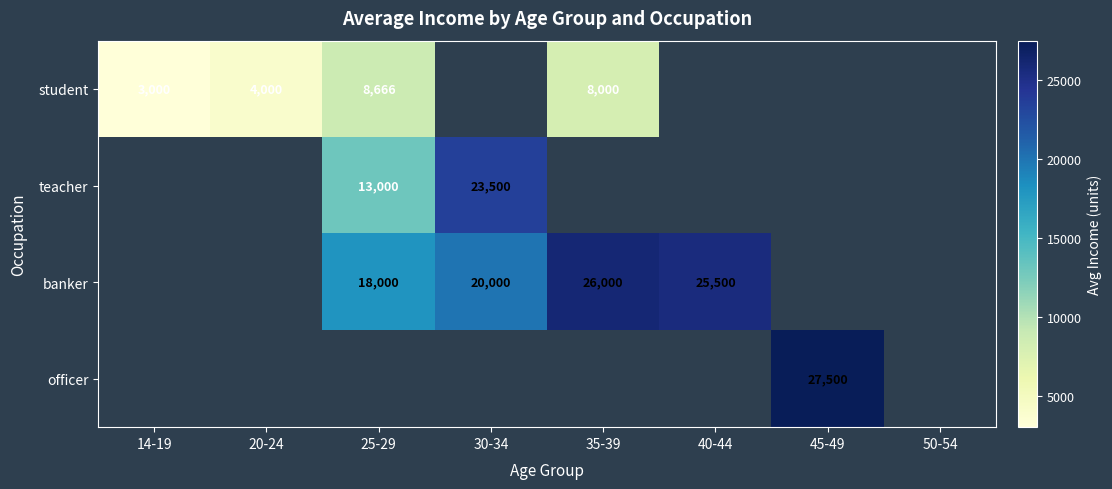

Is it true that officer equals 18760 at 45-49?

False